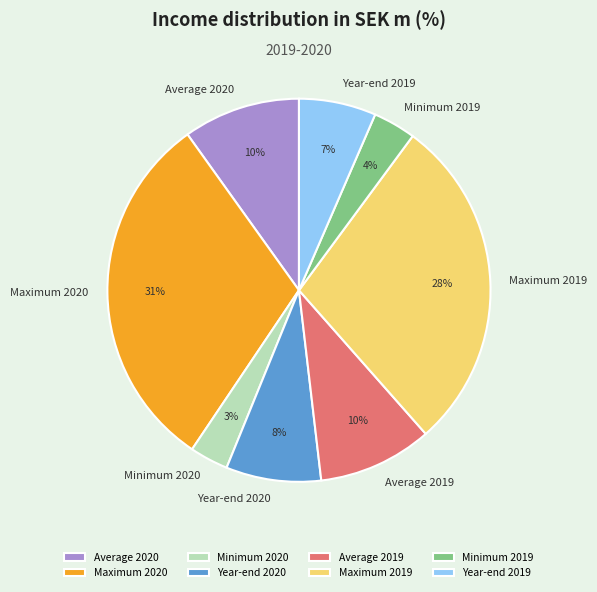

True or false: Minimum 2020 accounts for 3% of the total.

True